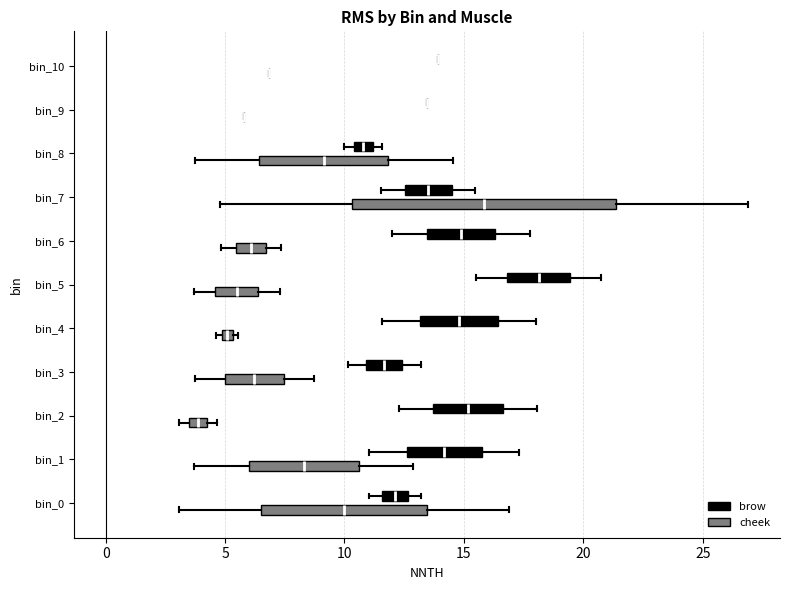

Comparing the boxes themselves (not the whiskers), which one is the widest?

bin_7 (cheek)